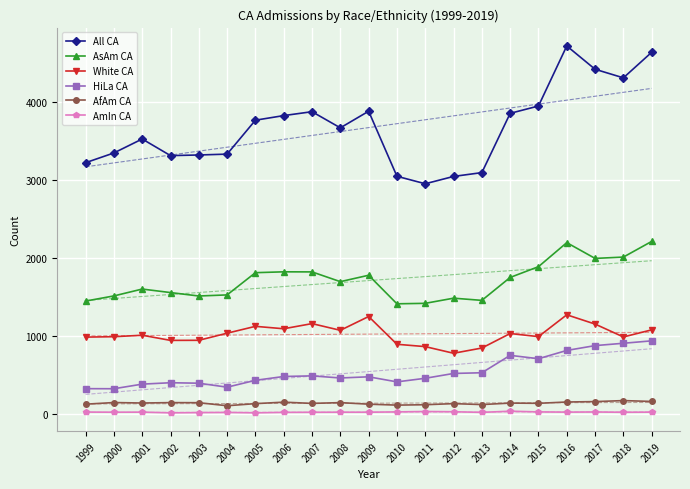

Reading left to right, list all the values displayed in this chart.

All CA: 3218	3343	3522	3309	3317	3328	3763	3822	3872	3665	3878	3044	2948	3042	3091	3851	3945	4715	4416	4306	4634
AsAm CA: 1444	1510	1598	1553	1509	1523	1808	1819	1818	1693	1775	1409	1415	1481	1453	1747	1885	2193	1991	2008	2209
White CA: 982	987	1006	940	941	1032	1120	1089	1155	1069	1246	890	860	775	842	1028	988	1268	1149	984	1075
HiLa CA: 321	320	379	397	391	340	428	477	485	458	473	408	454	516	525	748	705	811	873	903	934
AfAm CA: 122	143	137	142	141	102	129	148	132	142	122	110	115	129	117	136	133	150	155	168	157
AmIn CA: 21	19	20	11	14	16	11	17	18	19	19	23	28	25	17	32	23	20	22	18	20